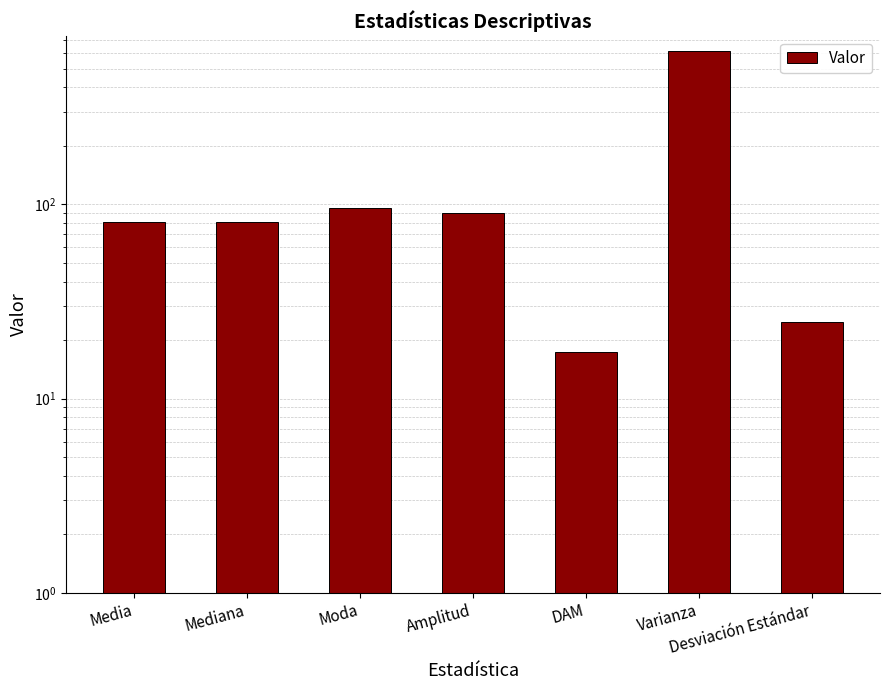

What is the maximum value shown in the chart?

613.6